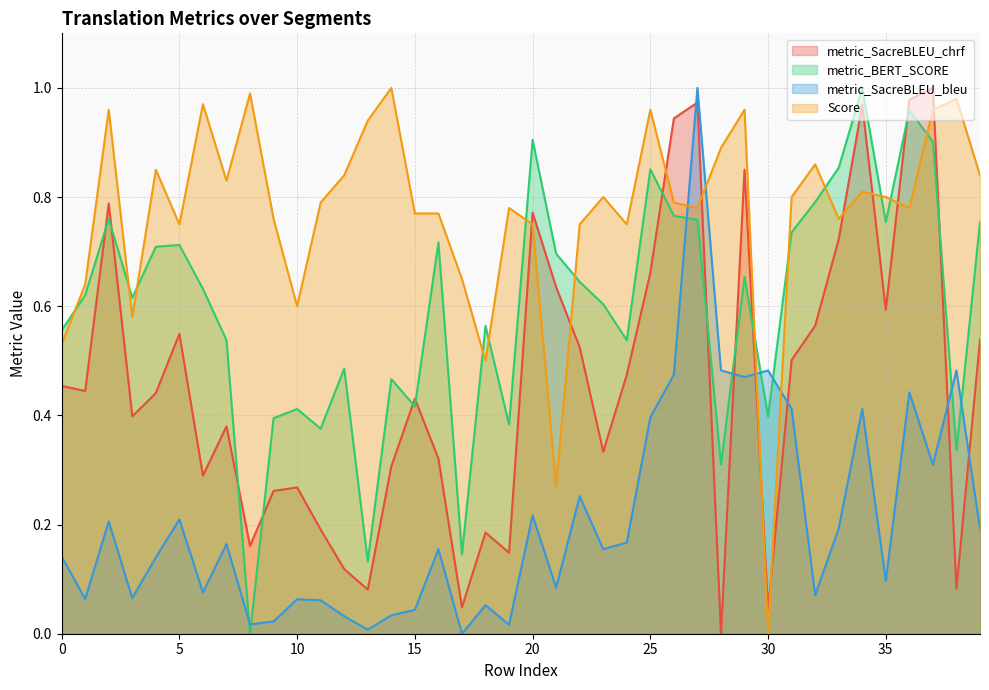

Count the number of data series in this chart.

4